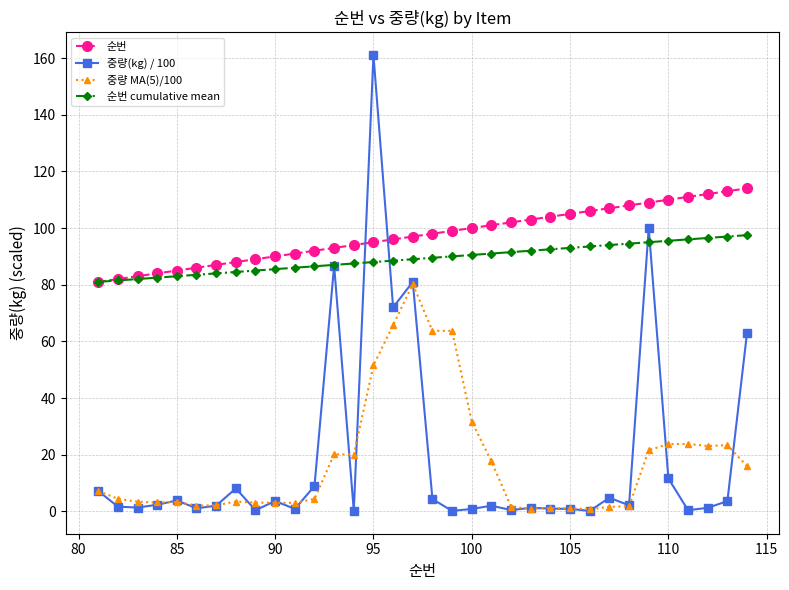

After their last crossing, which series has the higher values: 중량(kg) / 100 or 순번 cumulative mean?

순번 cumulative mean